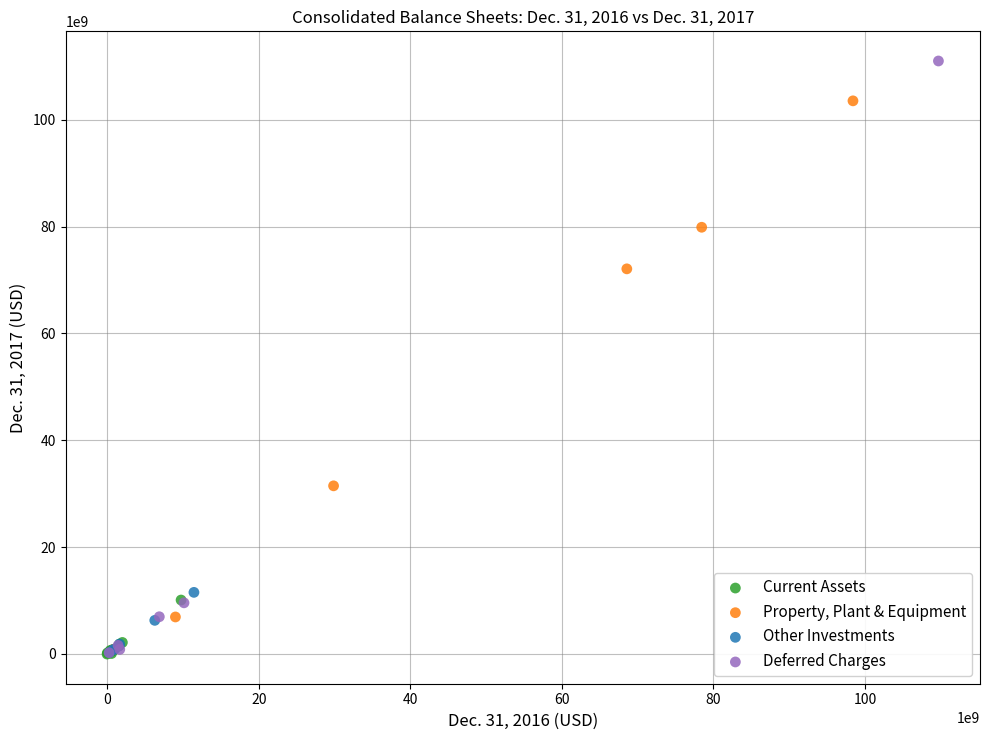

What are all the series names shown in the legend?

Current Assets, Property, Plant & Equipment, Other Investments, Deferred Charges